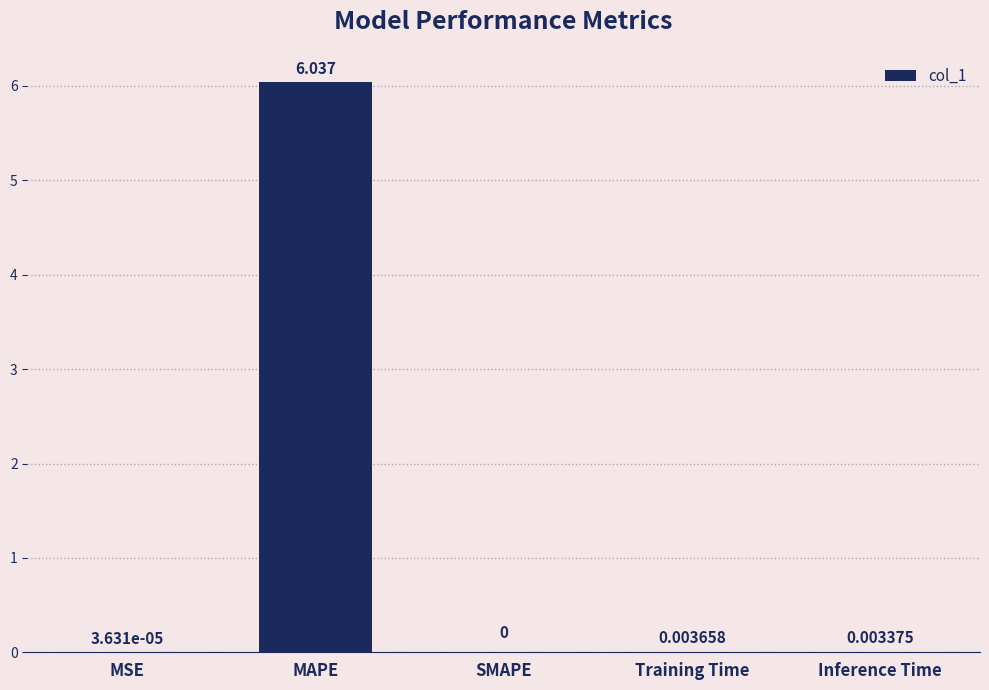

Between Training Time and Inference Time, which is larger?

Training Time